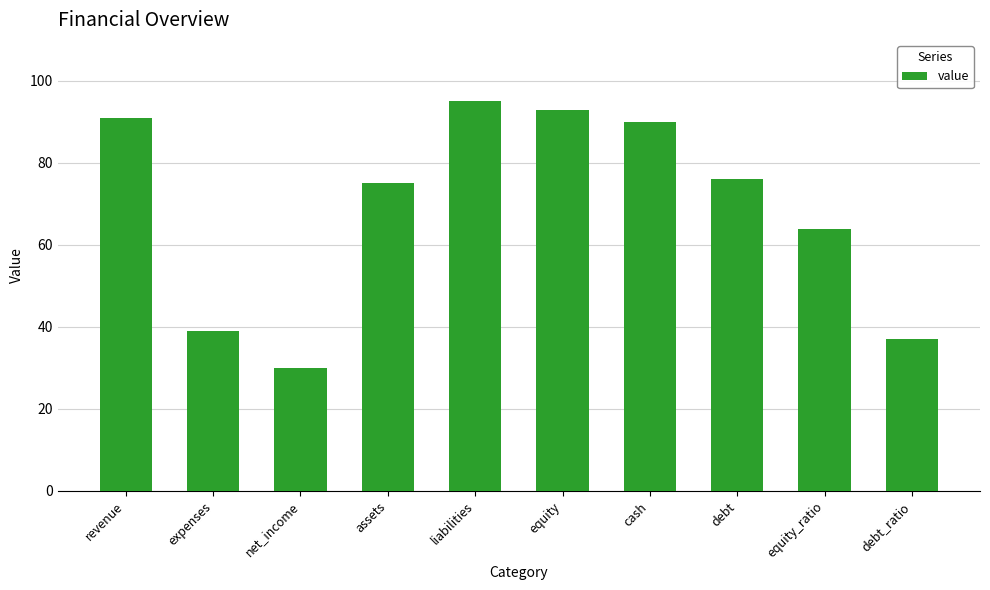

Which category has the lowest value across all series?

net_income